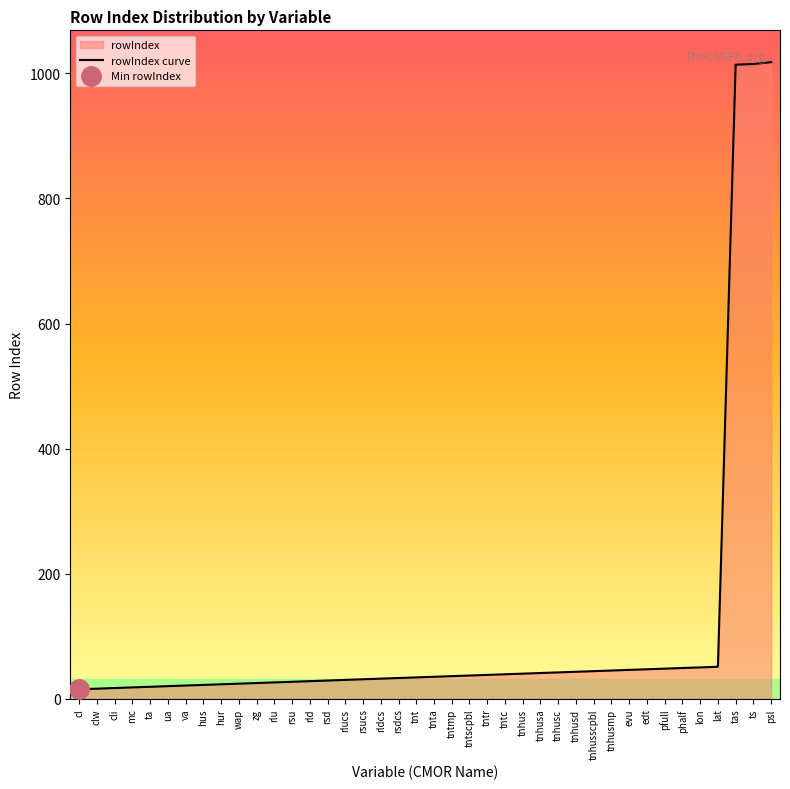

What is the change in value from rsu to rld?

+1